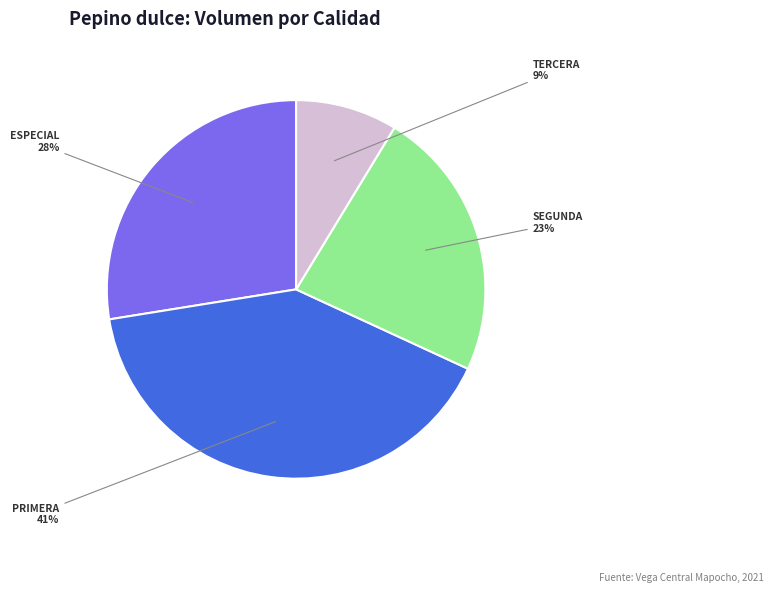

How many segments does this pie chart have?

4